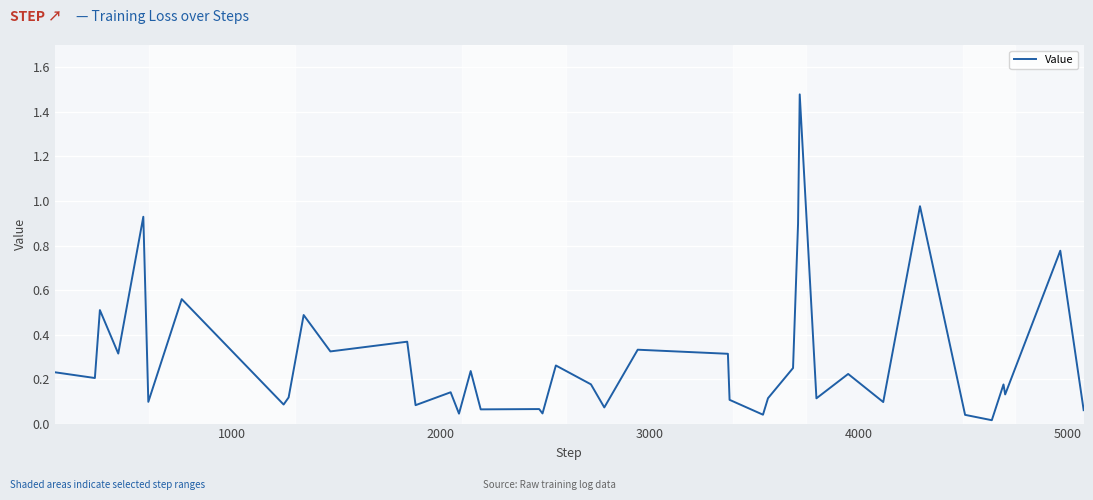

How many lines are shown in the chart?

1